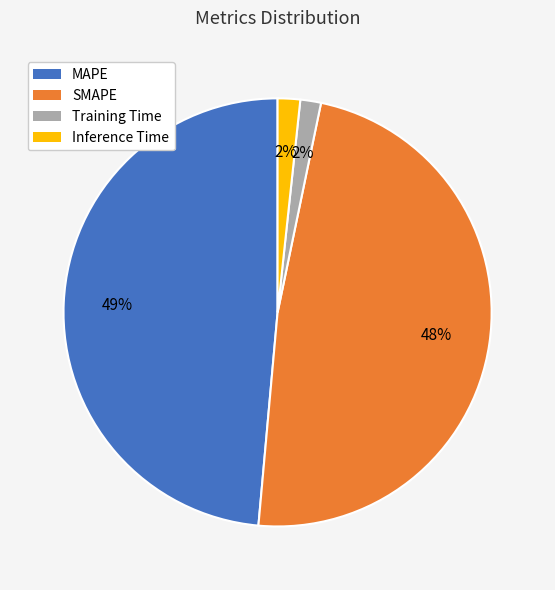

To the nearest percent, what percentage of the pie is Training Time?

2%